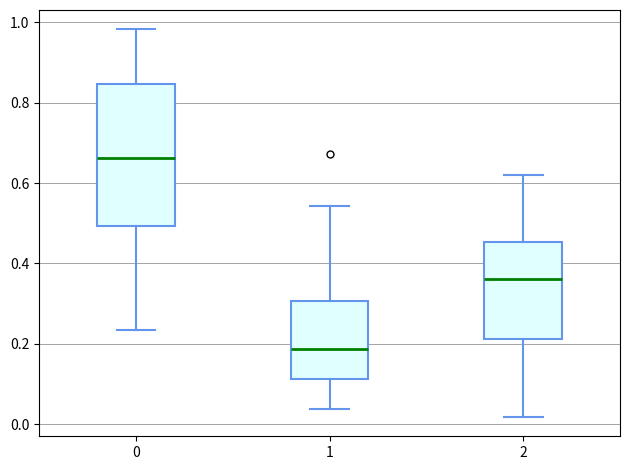

Which box has the lowest median line?

1